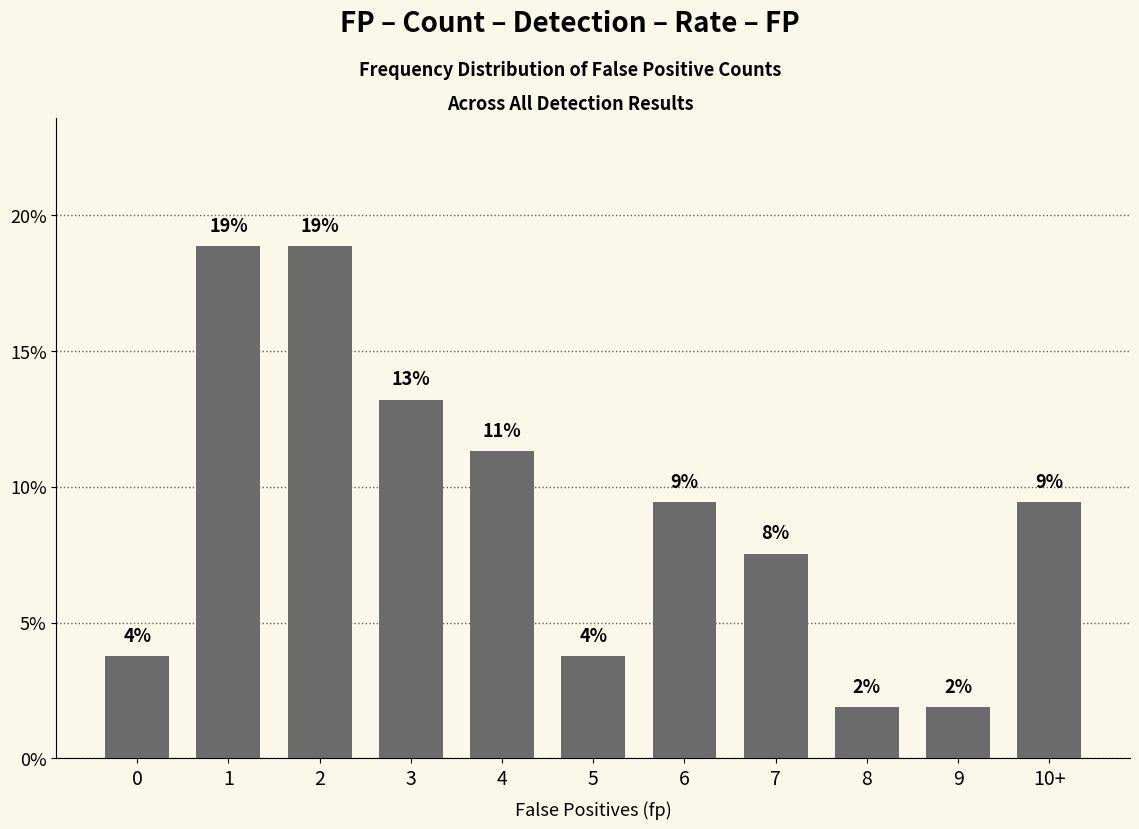

How many bars are there in total?

11